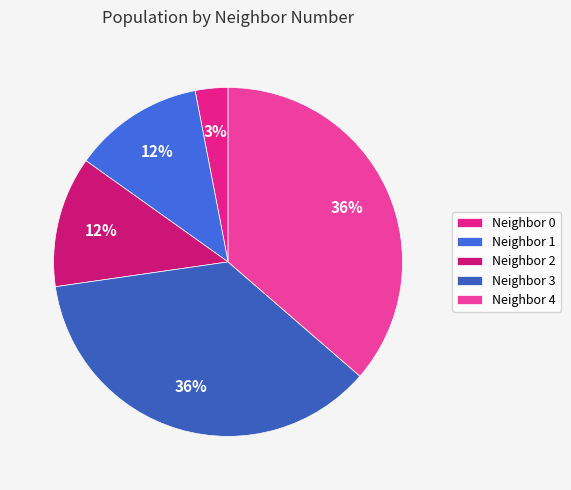

To the nearest percent, what is the difference between the largest and smallest slice percentages?

33%